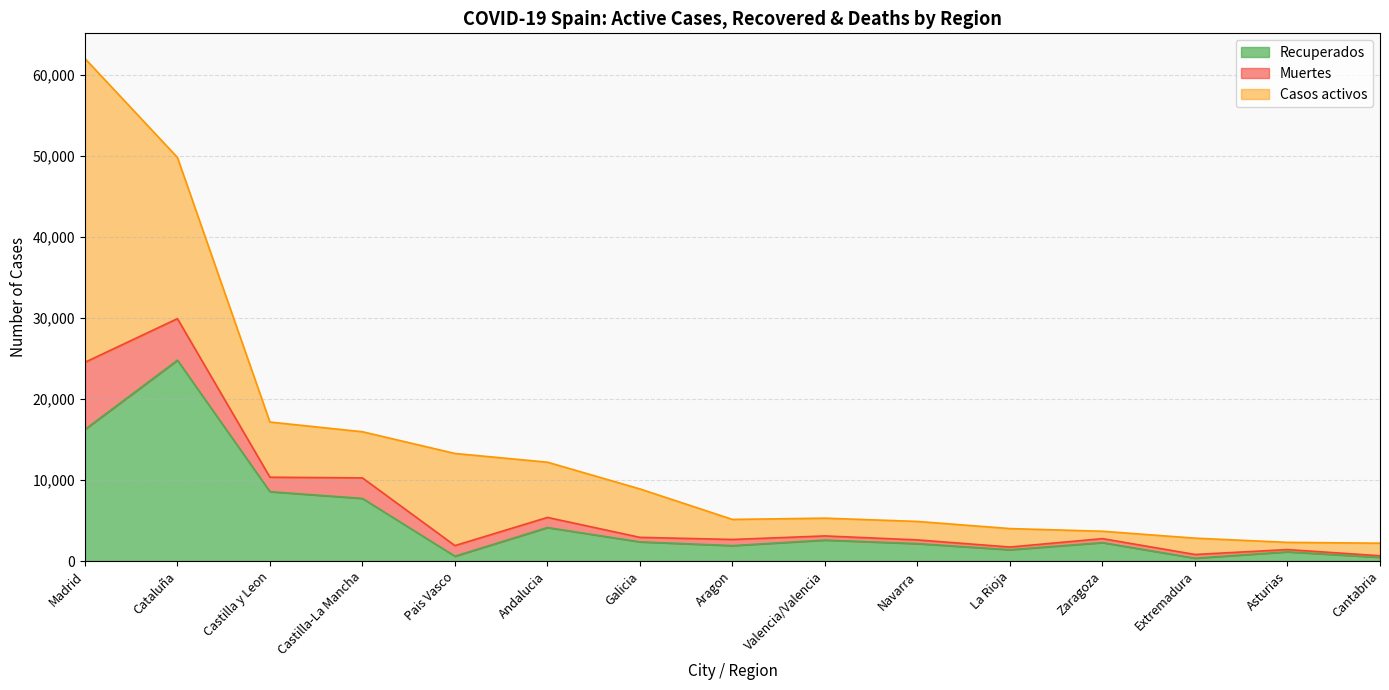

What is the label of the 11th point from the right?

Pais Vasco